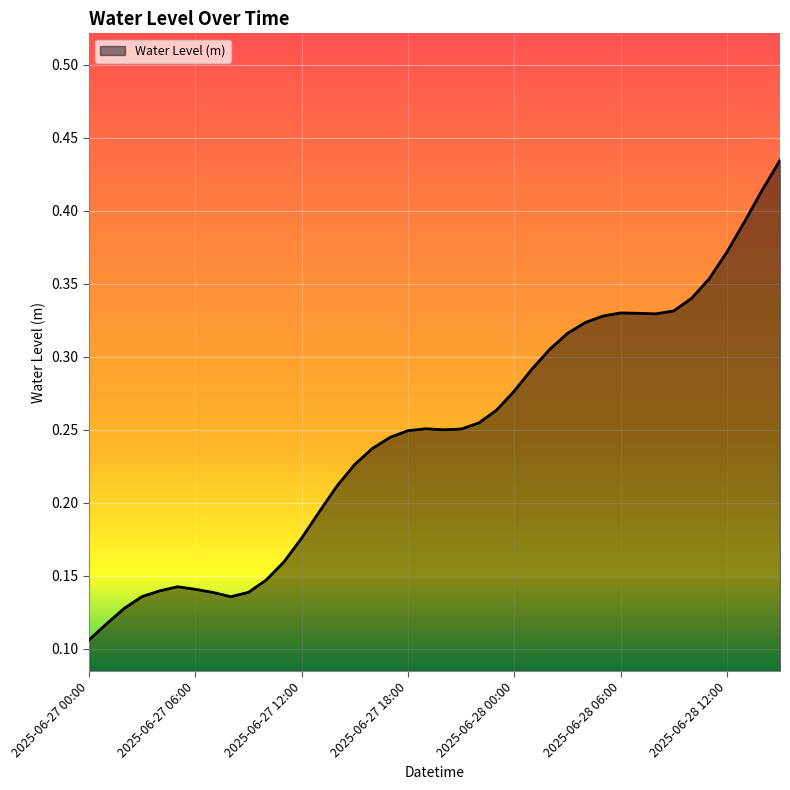

Reading left to right, transcribe all the data shown in this chart.

0.1	0.1	0.1	0.1	0.1	0.1	0.1	0.1	0.1	0.1	0.1	0.2	0.2	0.2	0.2	0.2	0.2	0.2	0.2	0.3	0.3	0.3	0.3	0.3	0.3	0.3	0.3	0.3	0.3	0.3	0.3	0.3	0.3	0.3	0.3	0.4	0.4	0.4	0.4	0.4